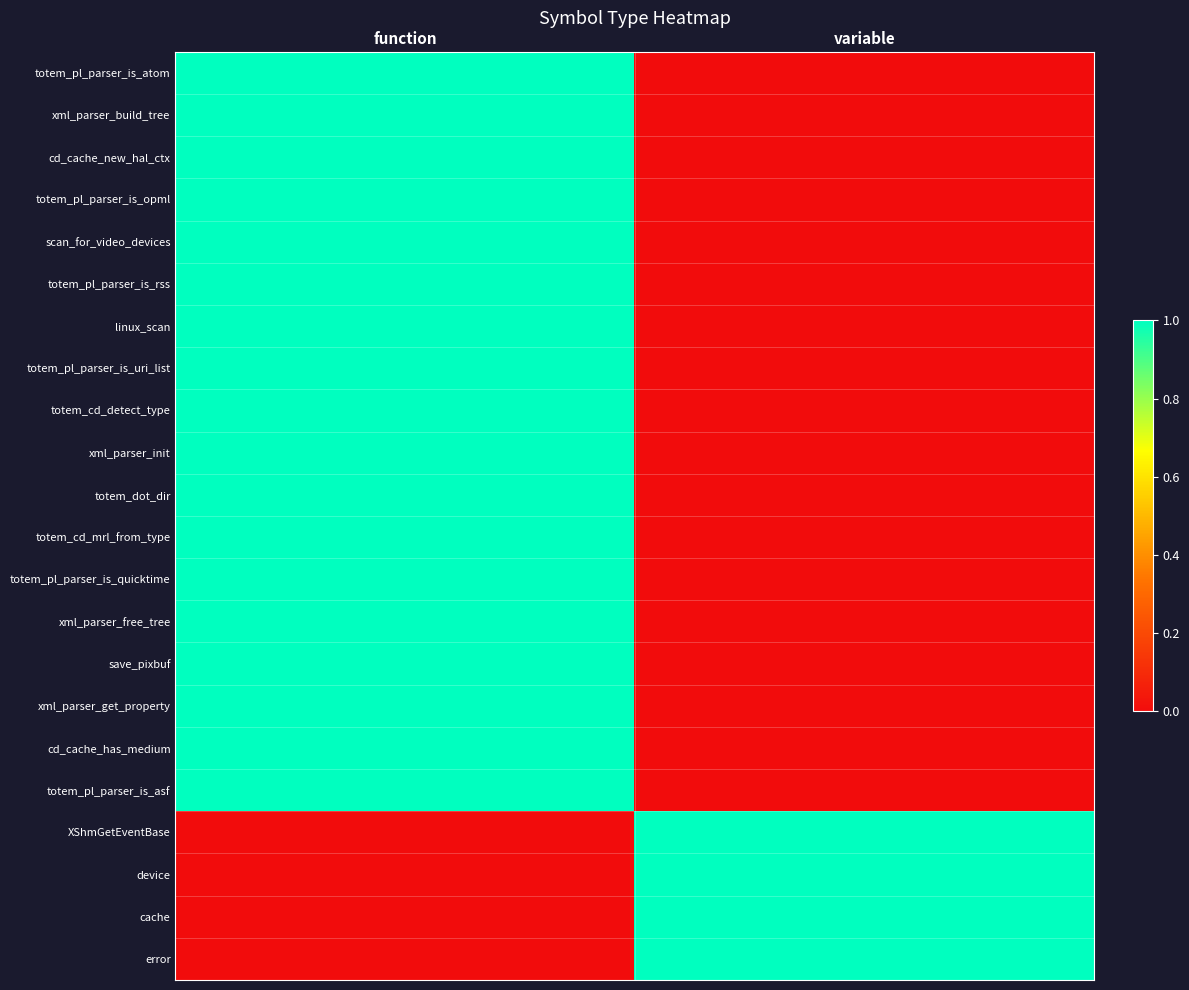

How many series are shown in this chart?

22